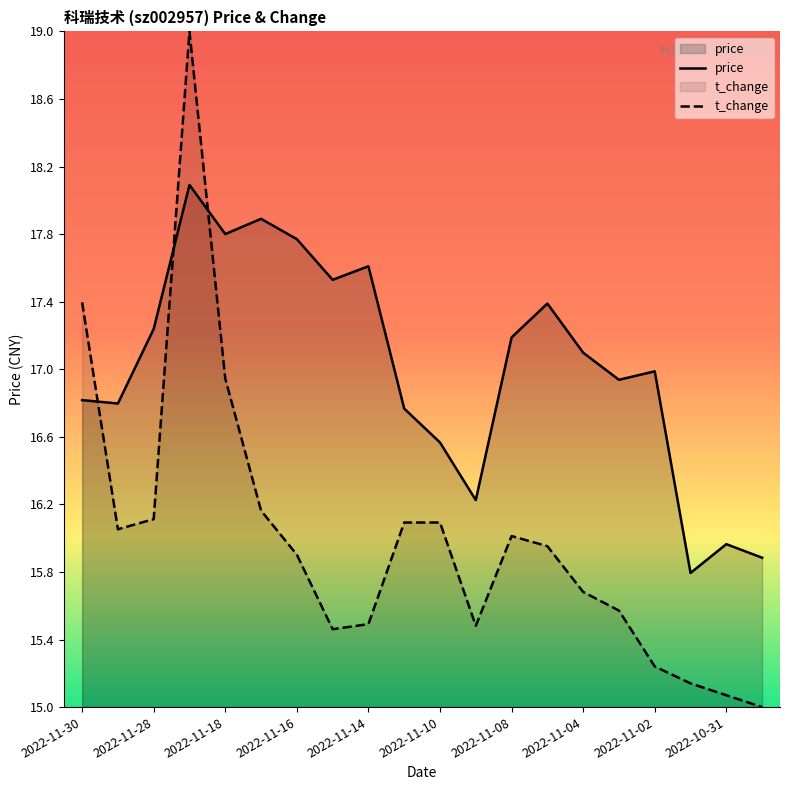

What is the minimum value for price?

15.8